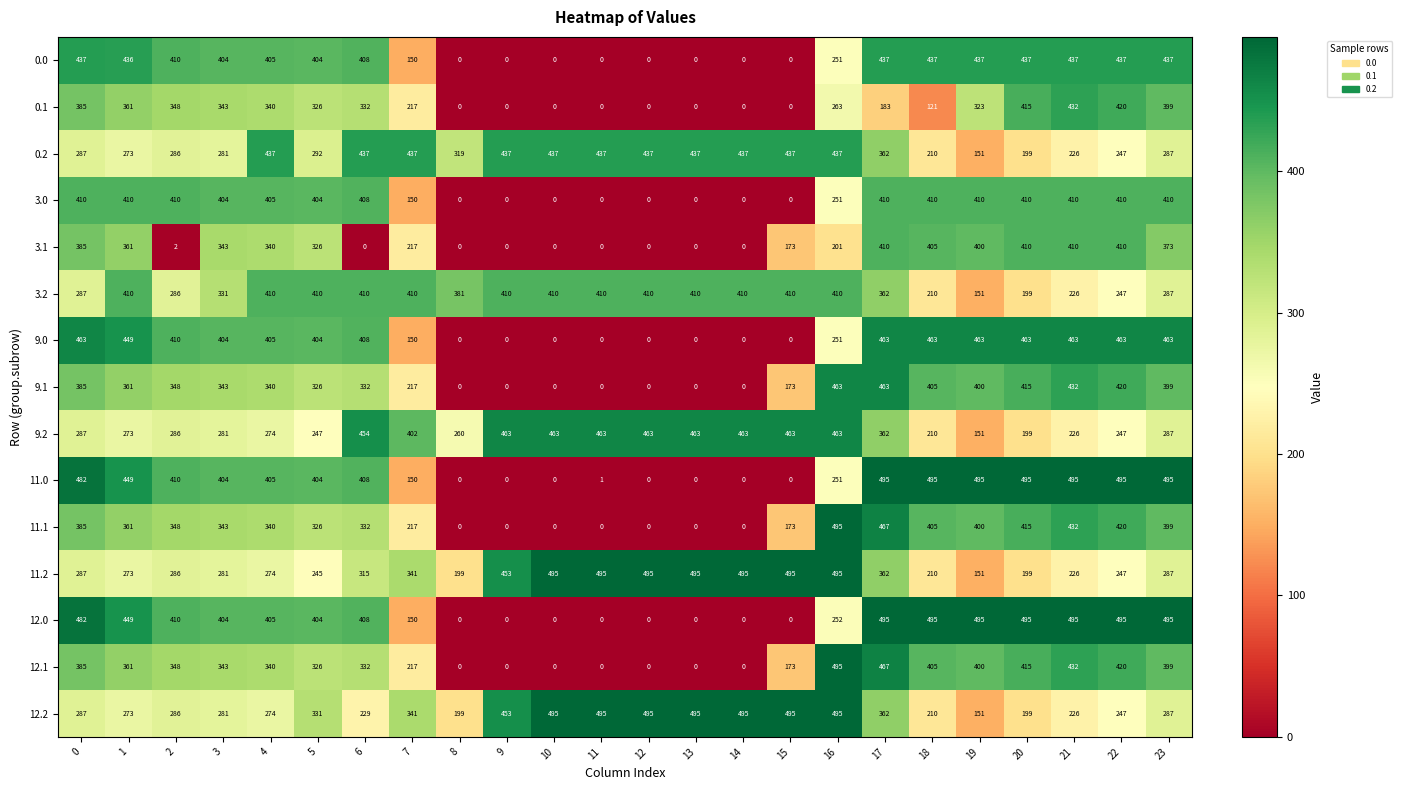

What is the difference between the highest and lowest values at 4?

163